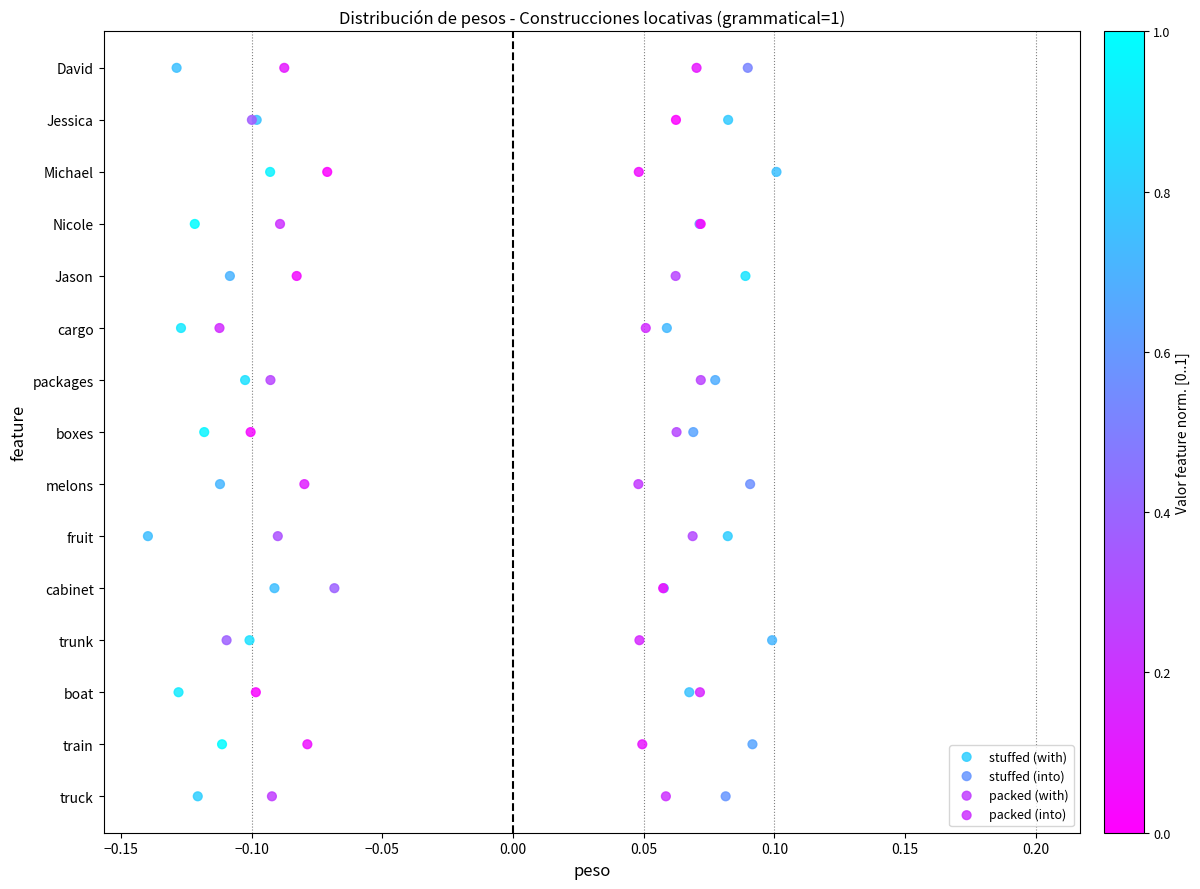

What are all the series names shown in the legend?

stuffed (with), stuffed (into), packed (with), packed (into)